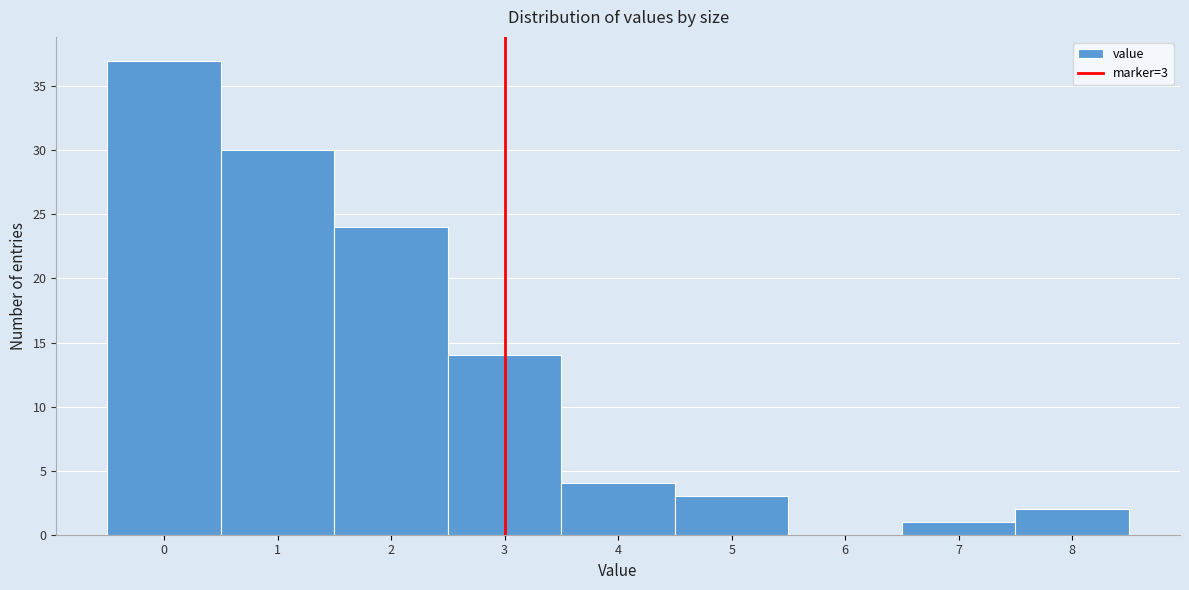

Which range on the x-axis has the tallest bar?

-0.5 to 0.5